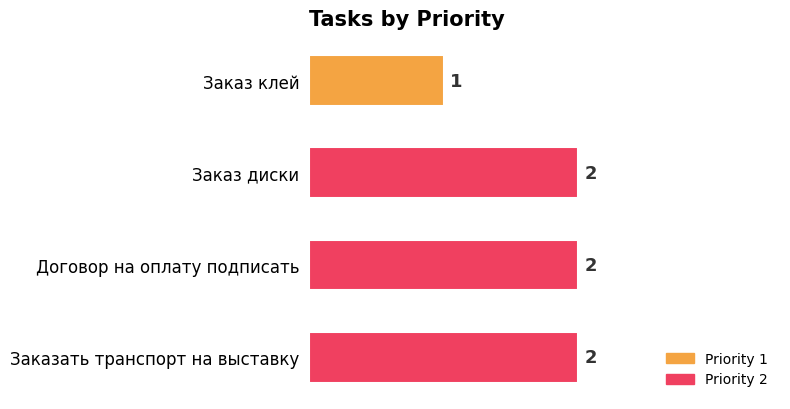

The value at Договор на оплату подписать is 1. True or false?

False